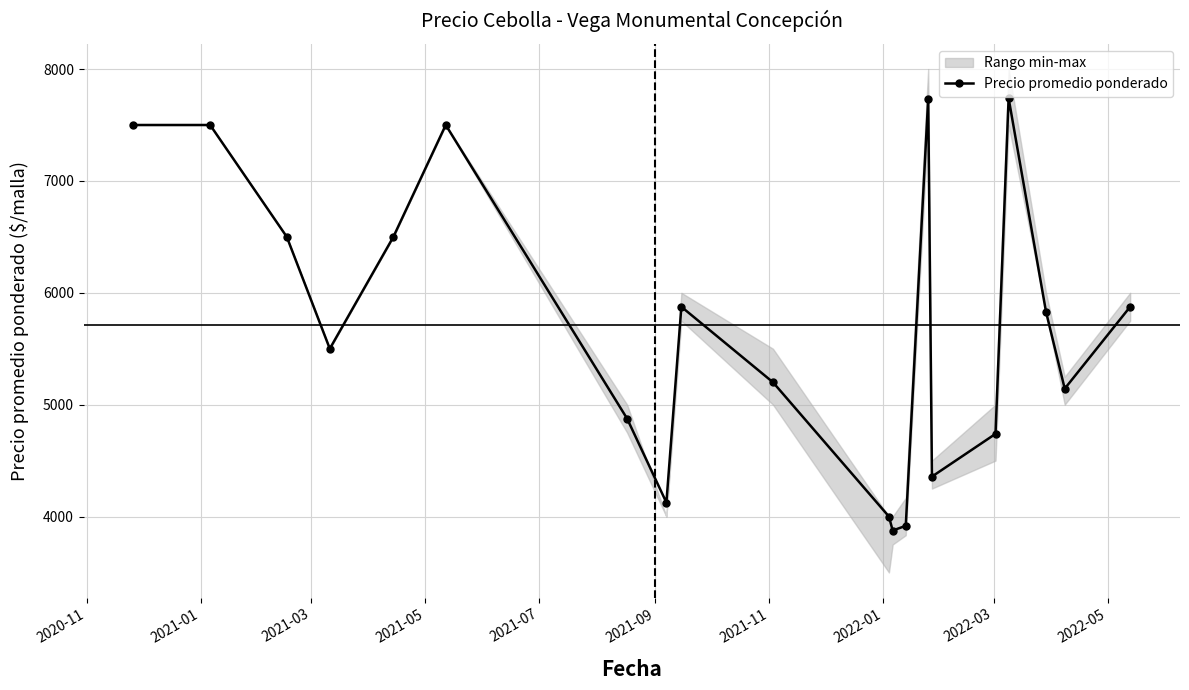

In Precio promedio ponderado, how many points are lower than both neighbors (excluding endpoints)?

5